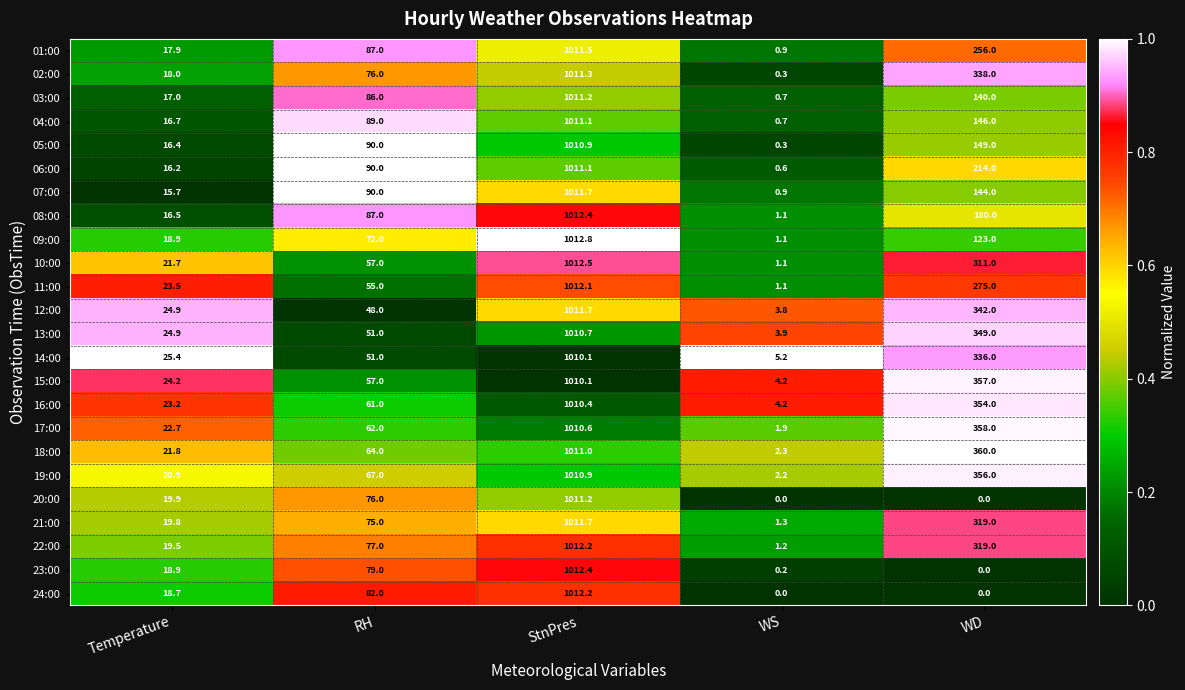

What is the sum of all 03:00 values?

1254.9